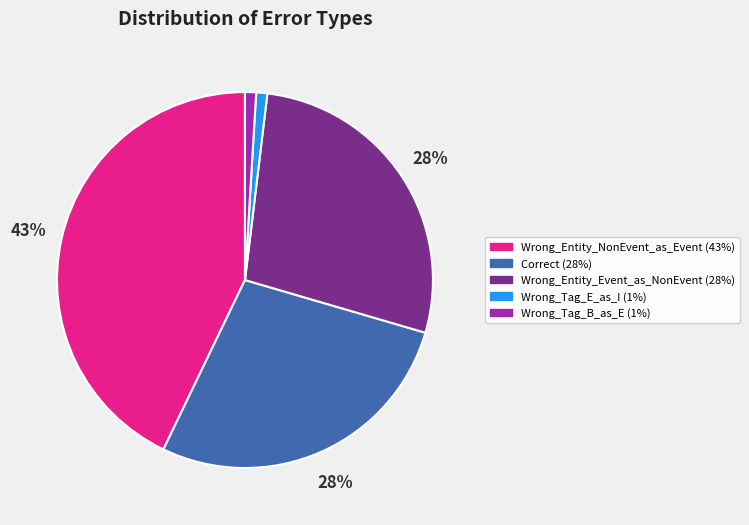

Which category has the biggest portion of the pie?

Wrong_Entity_NonEvent_as_Event